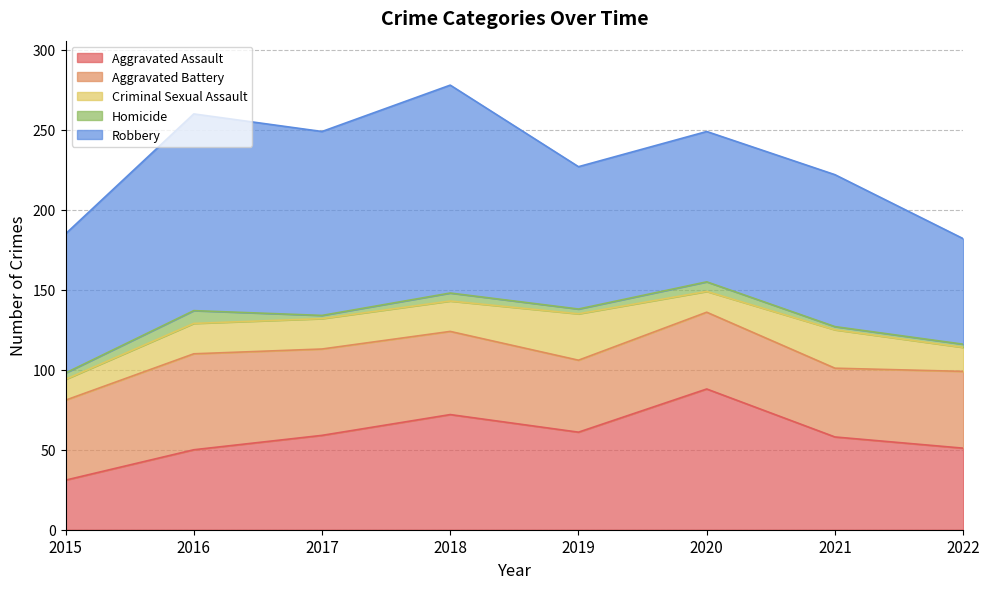

At which category does the chart reach its minimum across all series?

2017